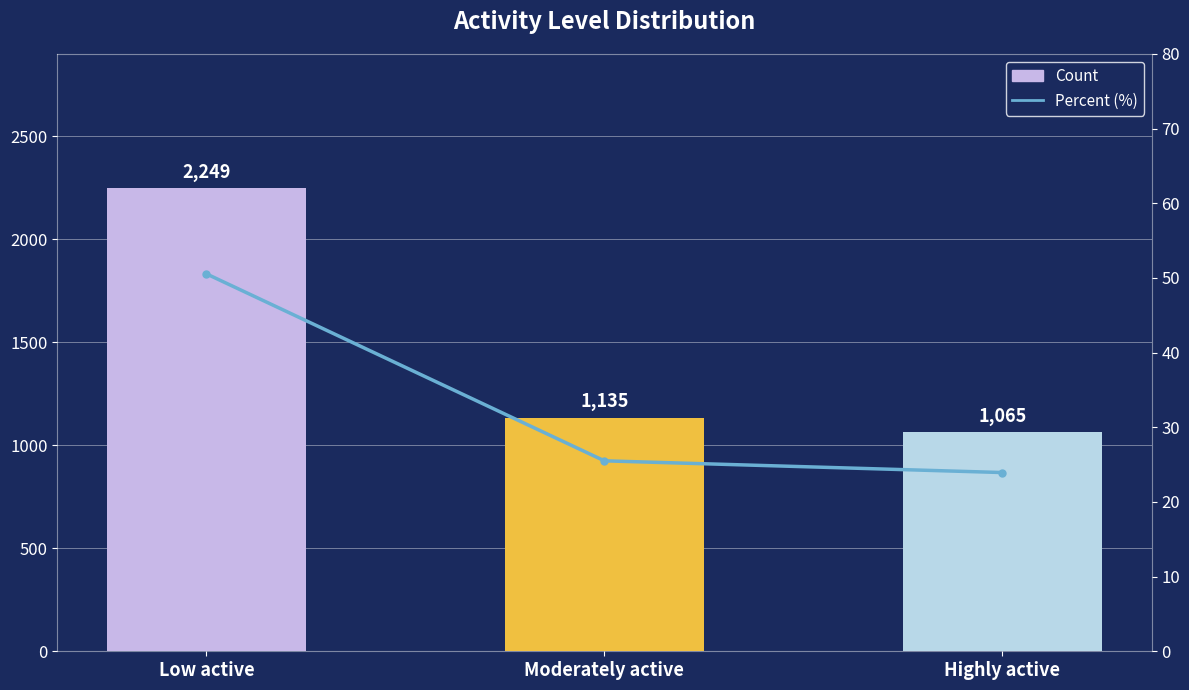

How many values in the Count series are below 1135?

1